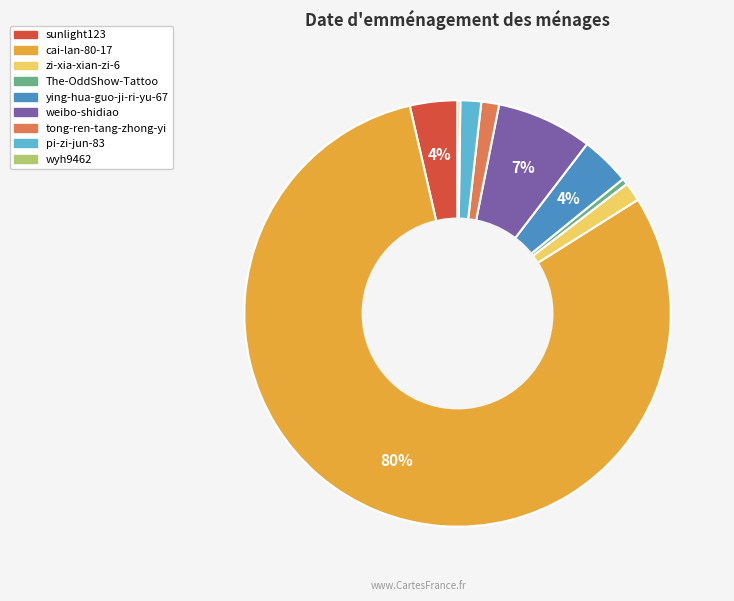

To the nearest percent, what is the average slice percentage?

11%